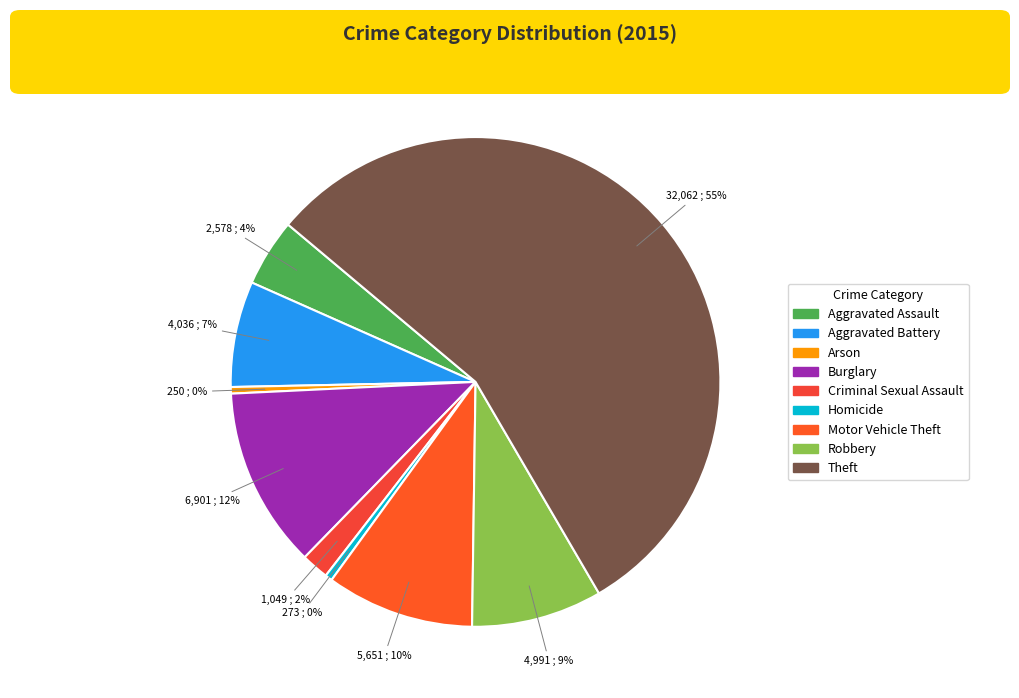

How many slices are in this pie chart?

9